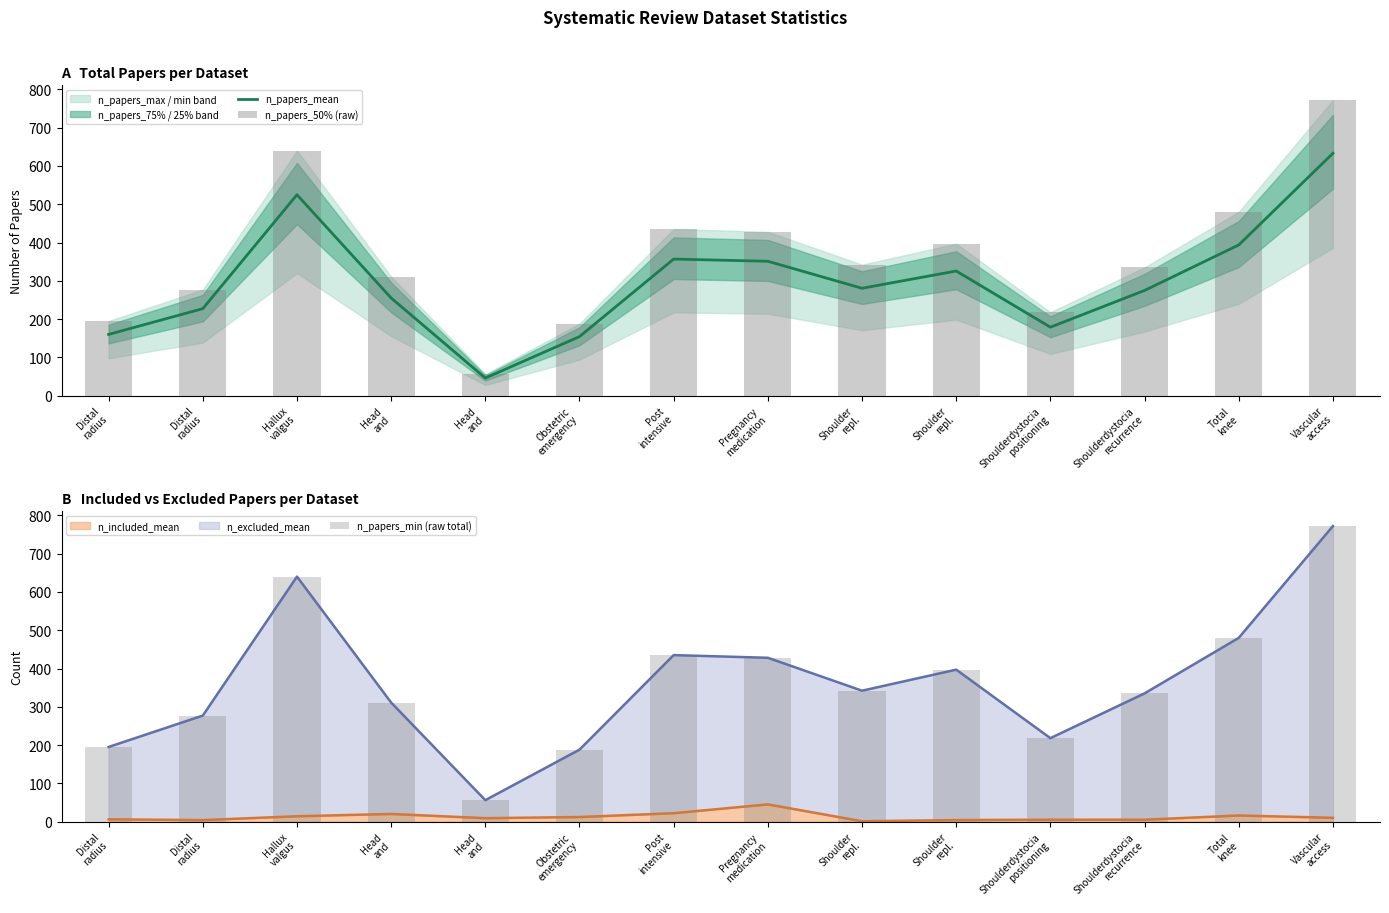

What is the difference between the maximum and minimum values in the n_papers_min (raw total) series?

716.0